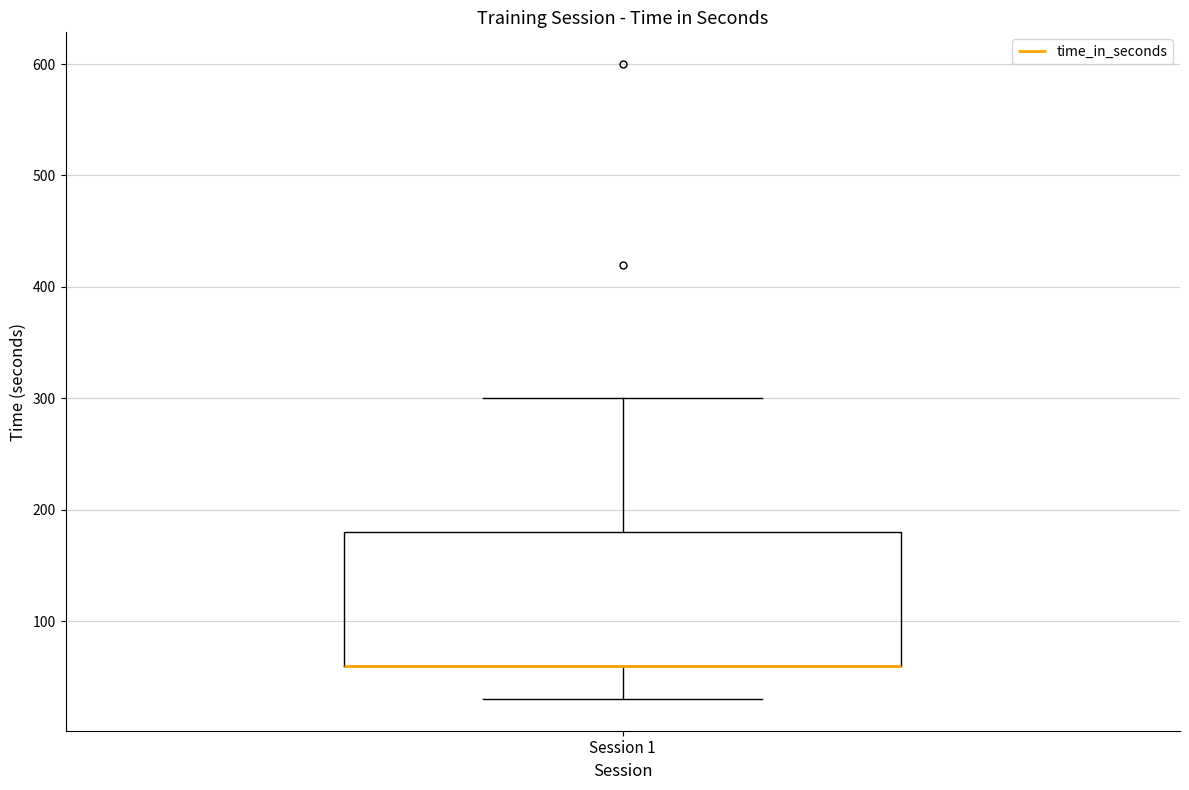

Transcribe this box plot: give where the median line is, the range the box spans, and where the two whiskers end, as read against the y-axis. The values are not printed on the chart, so give them approximately, as read against the axis.

median 60 (drawn on the box's lower edge), box 60 to 180, whiskers 30 to 300